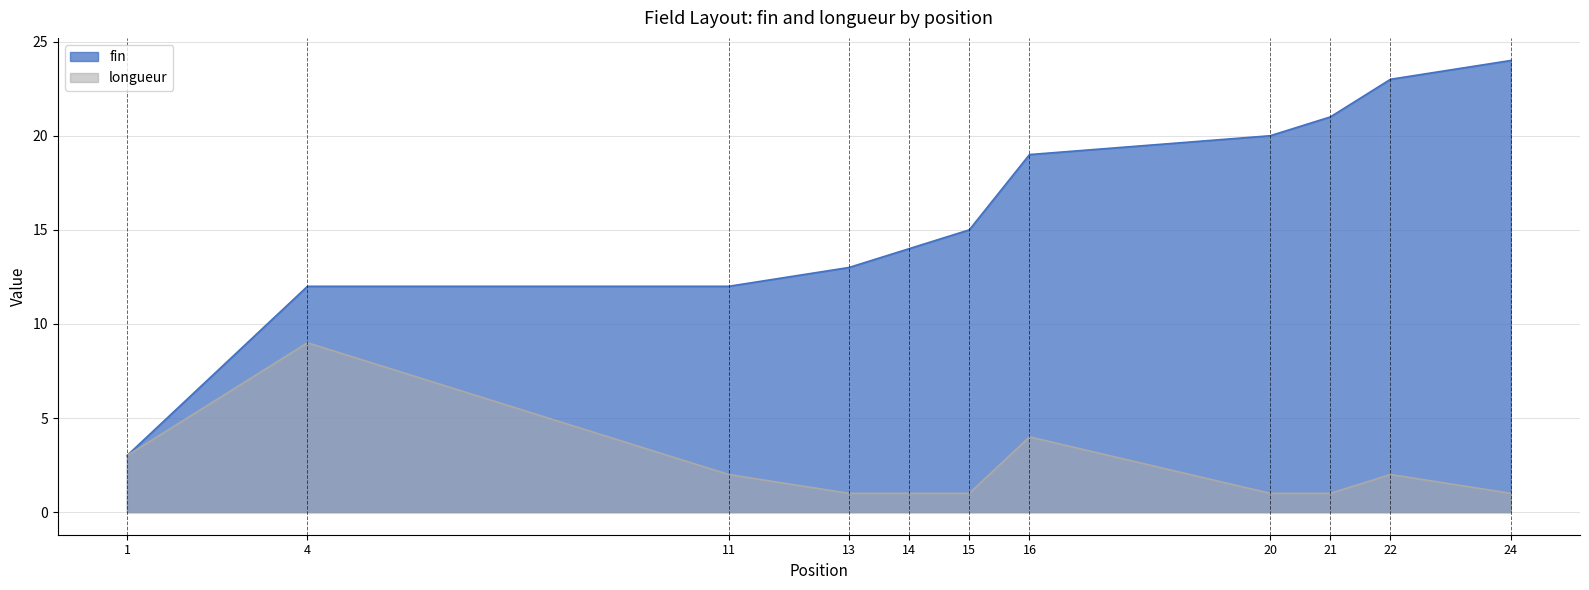

How many values in the longueur series exceed 1?

5